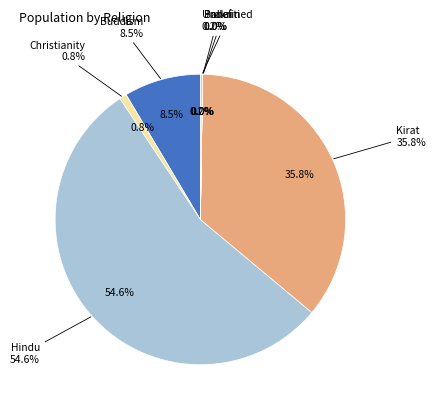

Combined, what portion of the pie is Christianity and Bahai?

0.8%